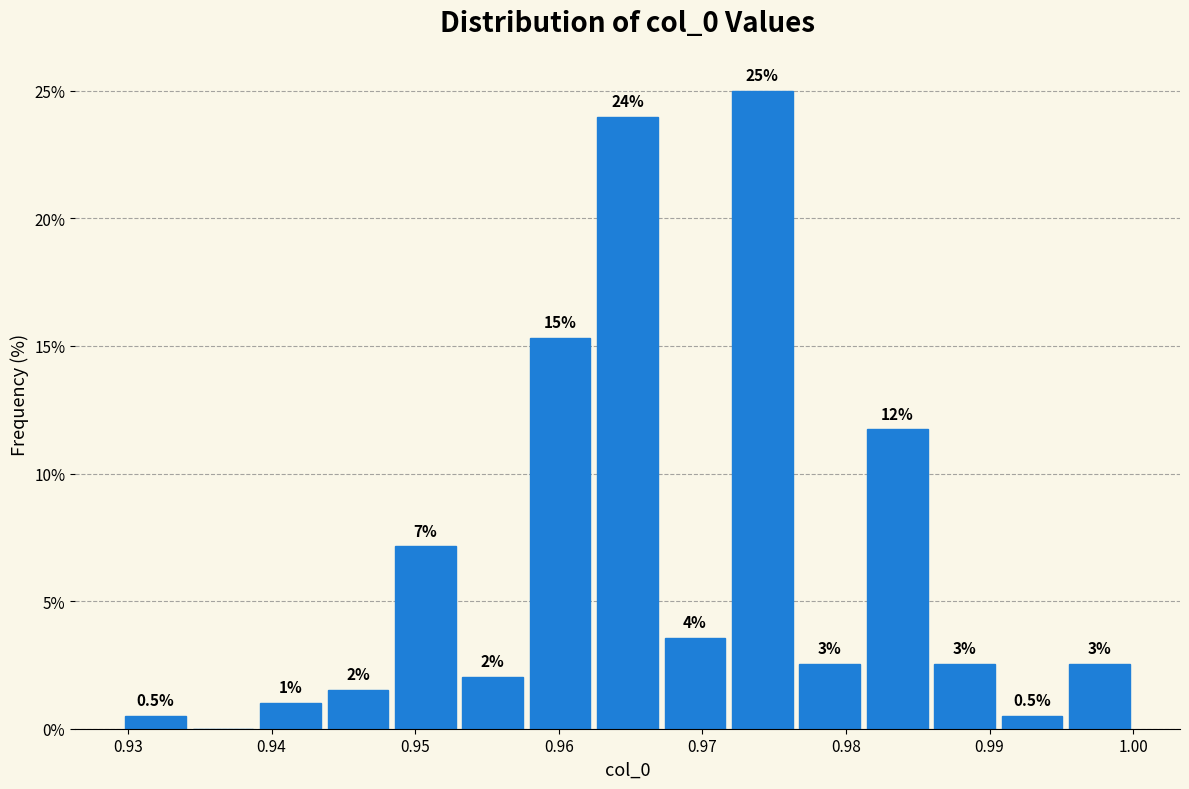

Over which range of the x-axis is the bar tallest?

0.972 to 0.977